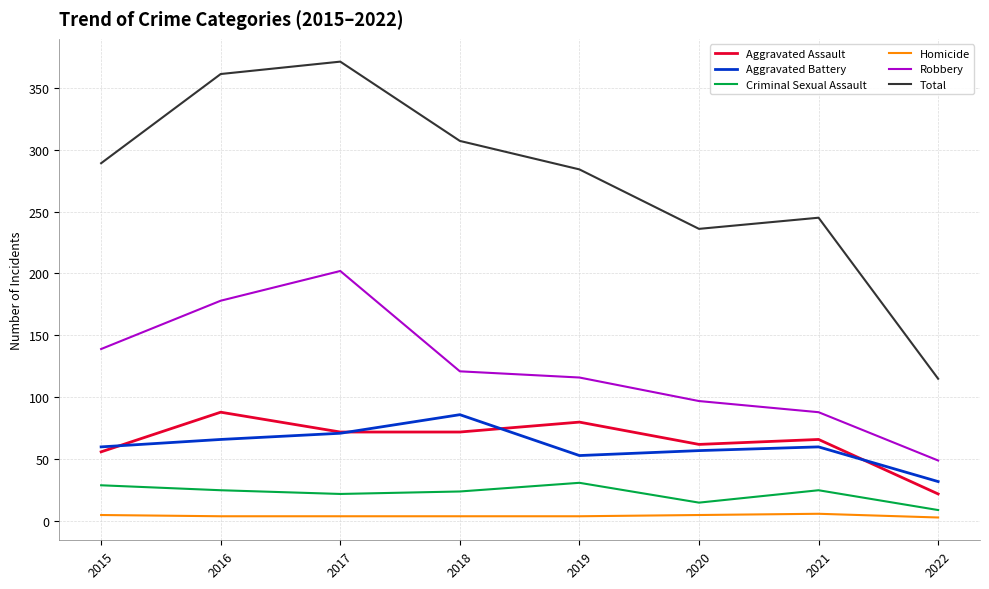

How many interior local peaks does the Total series have?

2